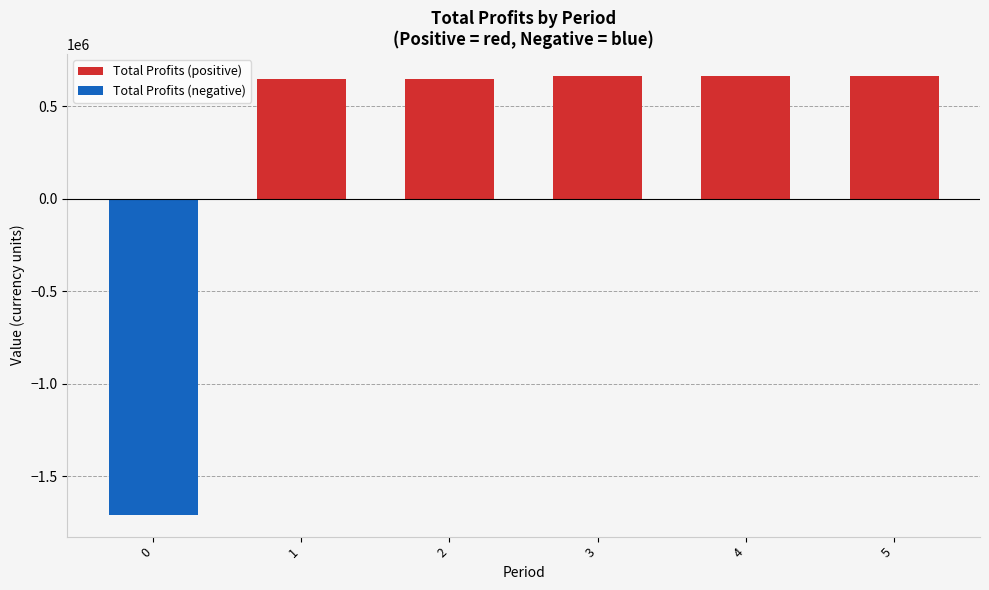

Reading left to right, extract all data points from this chart.

Total Profits (positive): 0=0.0	1=649875.9	2=650142.5	3=665619.2	4=665619.2	5=665619.2
Total Profits (negative): 0=-1708363.3	1=0.0	2=0.0	3=0.0	4=0.0	5=0.0